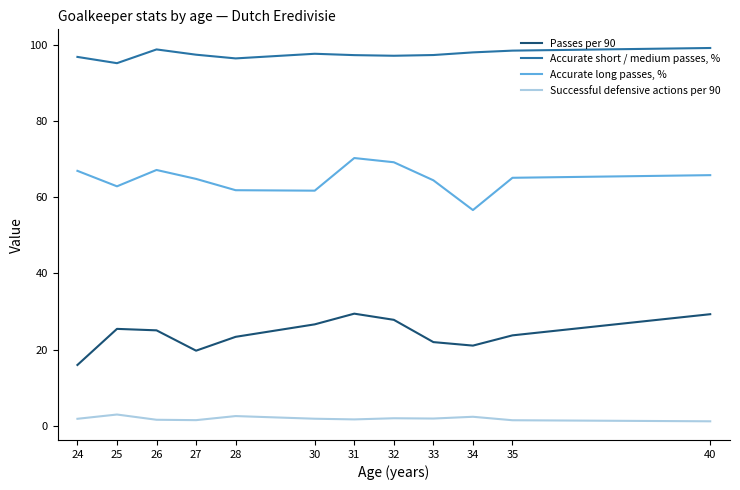

True or false: Passes per 90 has a value of 23.3 at 28.

True